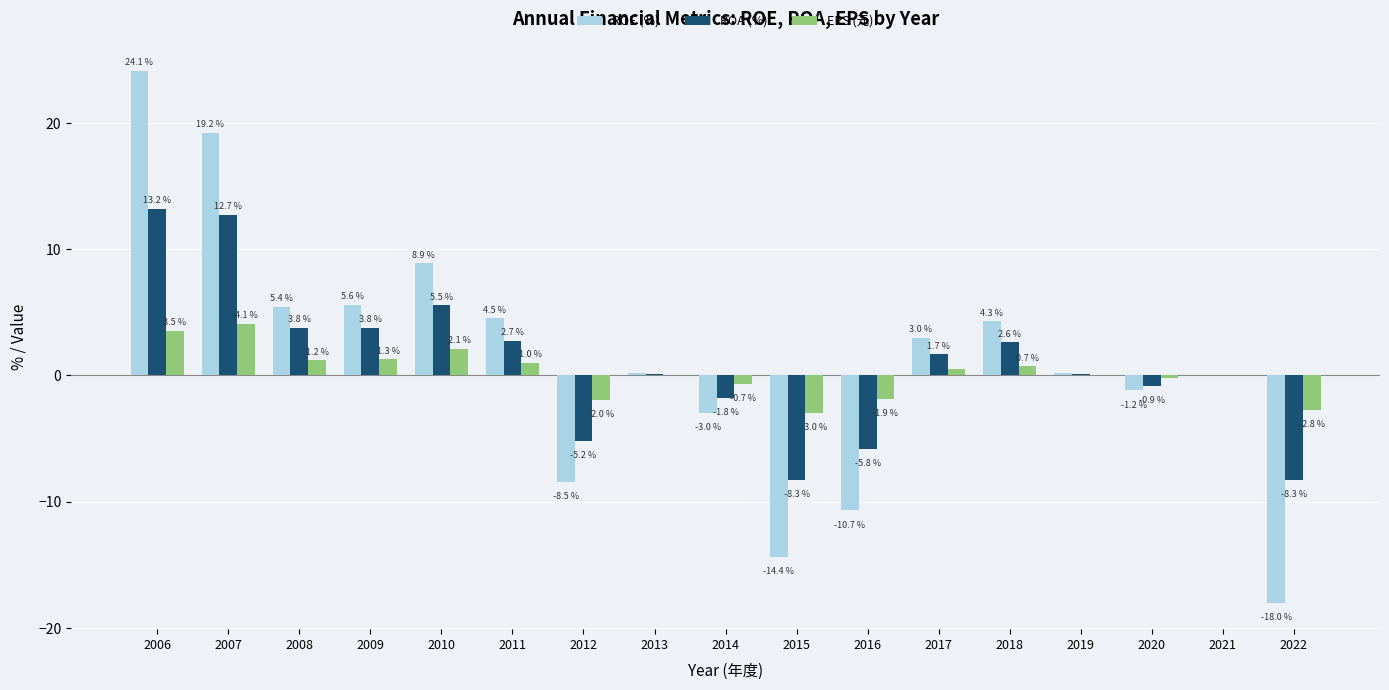

What is the approximate value of ROA (%) at 2016?

-5.8